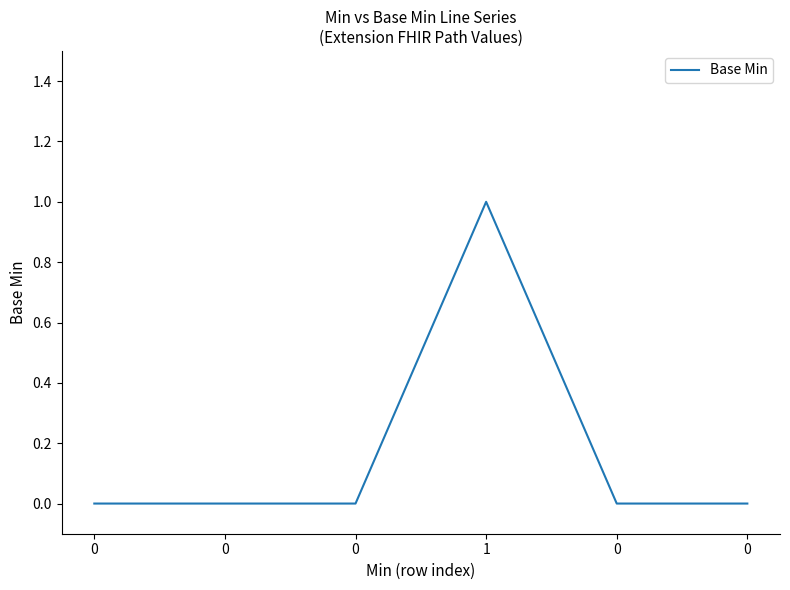

How many lines are shown in the chart?

1